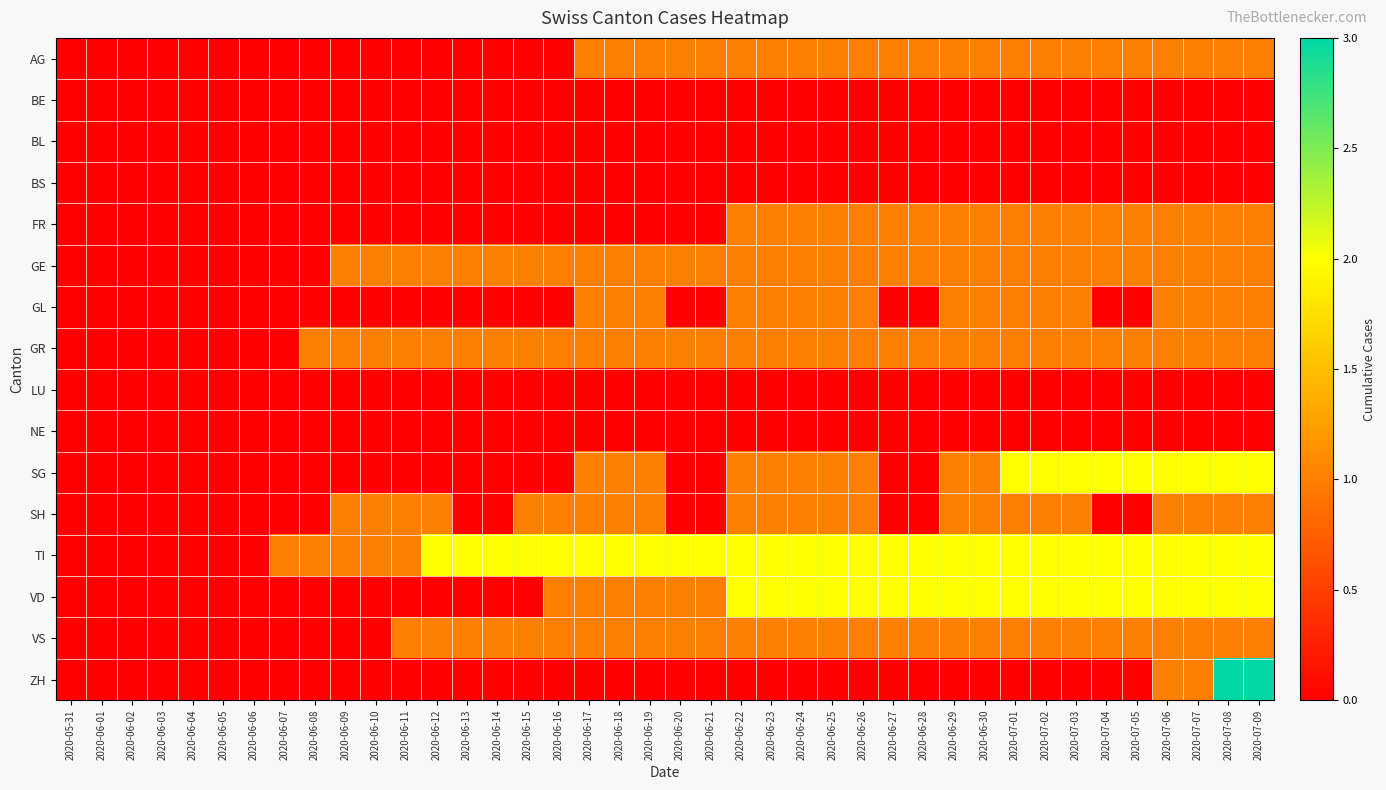

What is the total value across all series at 2020-06-14?

5